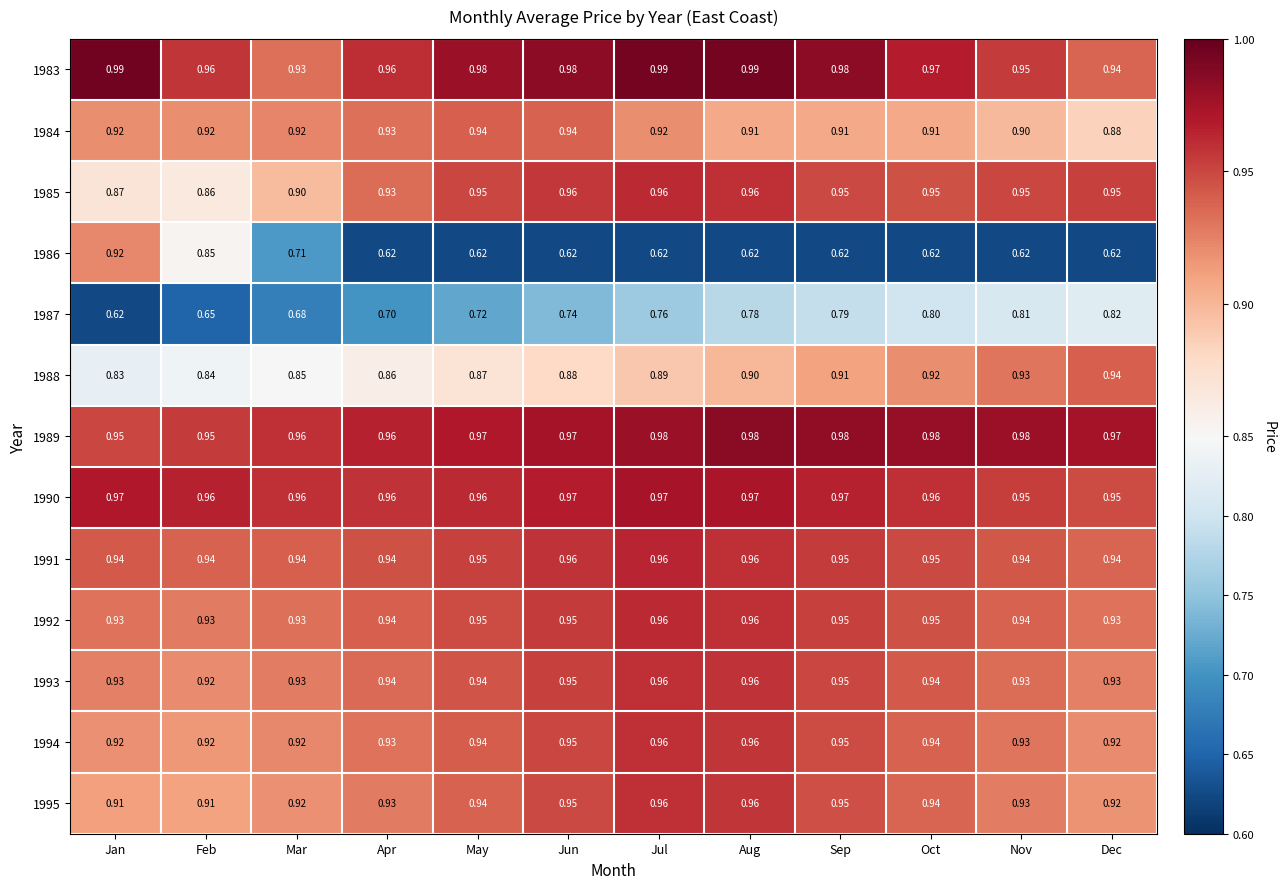

Which label corresponds to the smallest value in the chart?

Apr